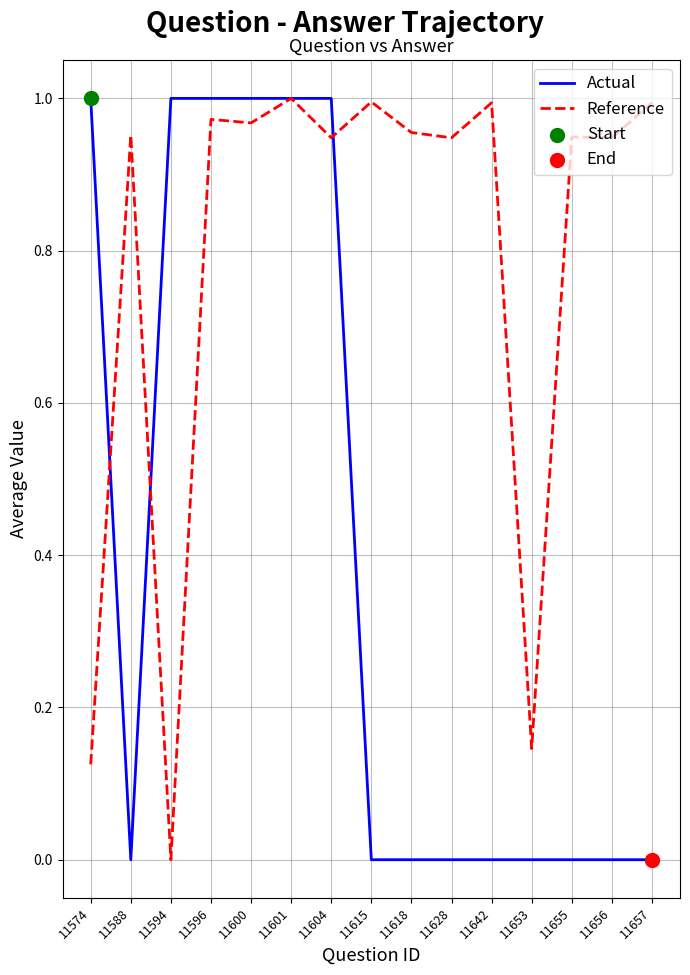

Rank the series at 11615 from lowest to highest value.

Actual, Reference